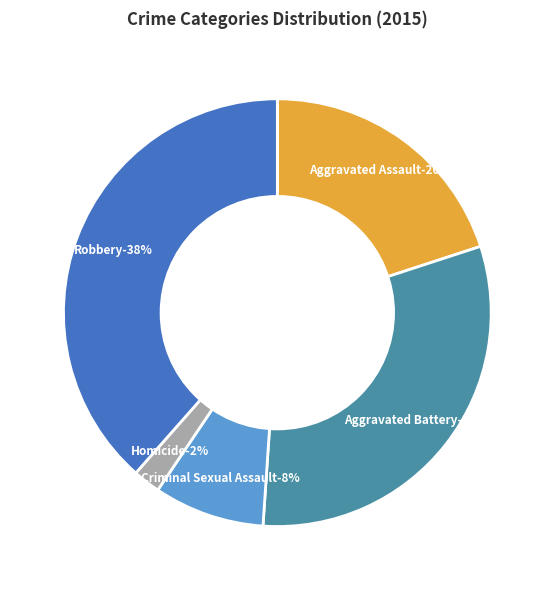

Combined, what portion of the pie is Criminal Sexual Assault and Aggravated Assault?

28.3%